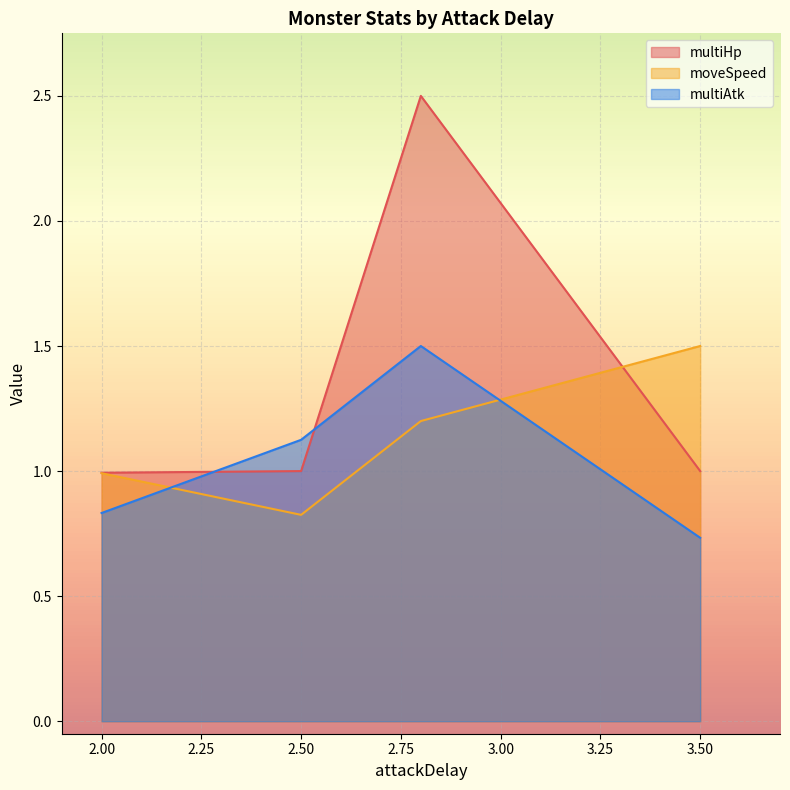

True or false: multiHp and moveSpeed cross at least once.

True